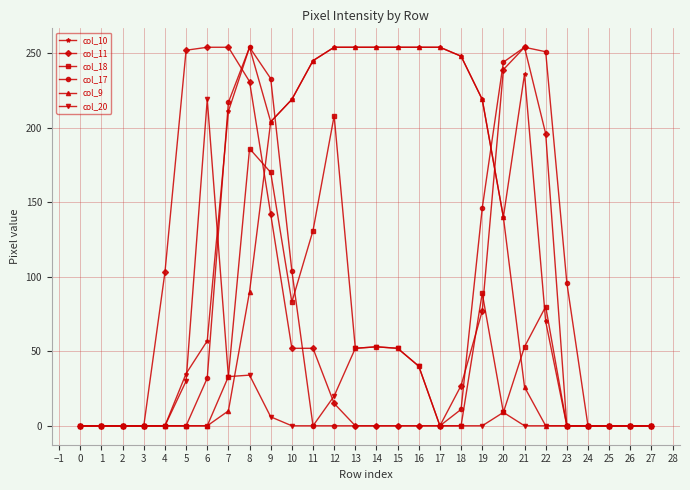

True or false: col_11 has more than 0 points higher than both neighbors.

True